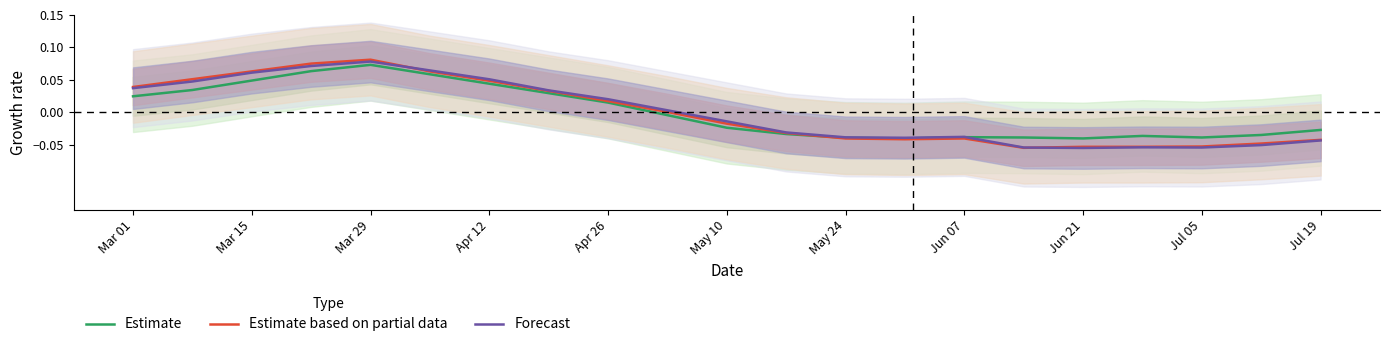

At which label does Estimate based on partial data first exceed 0?

Mar 01